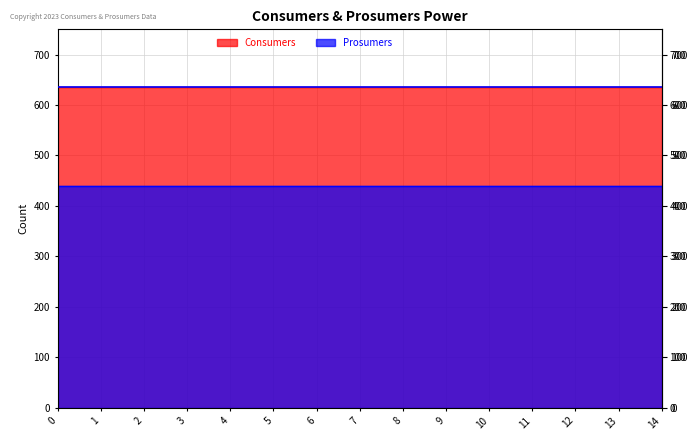

Is the value of Prosumers at 9 greater than the value of Consumers at 14?

No